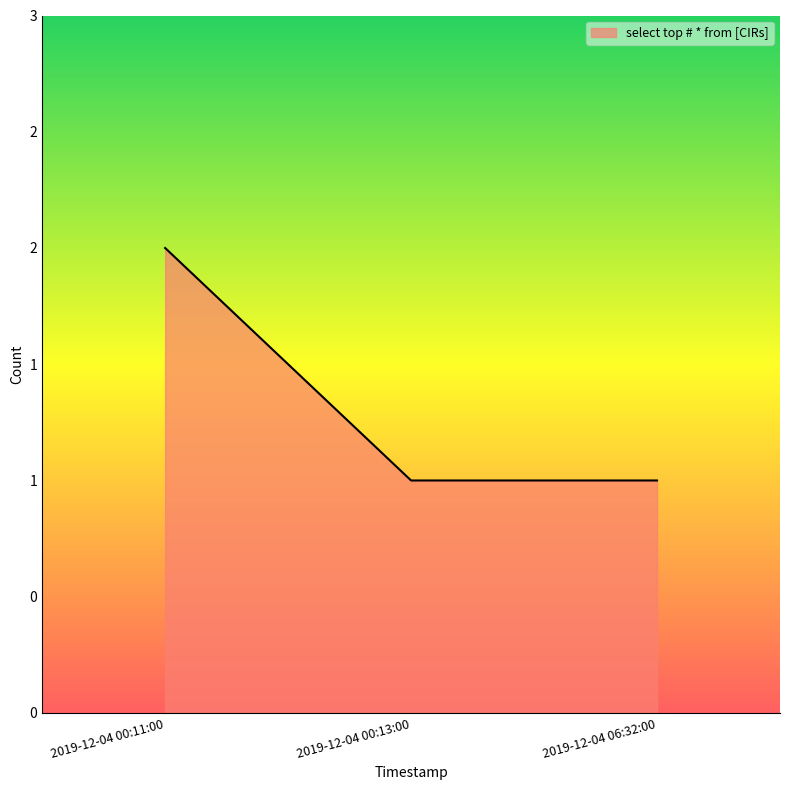

What is the sum of the values at 2019-12-04 06:32:00 and 2019-12-04 00:13:00?

2